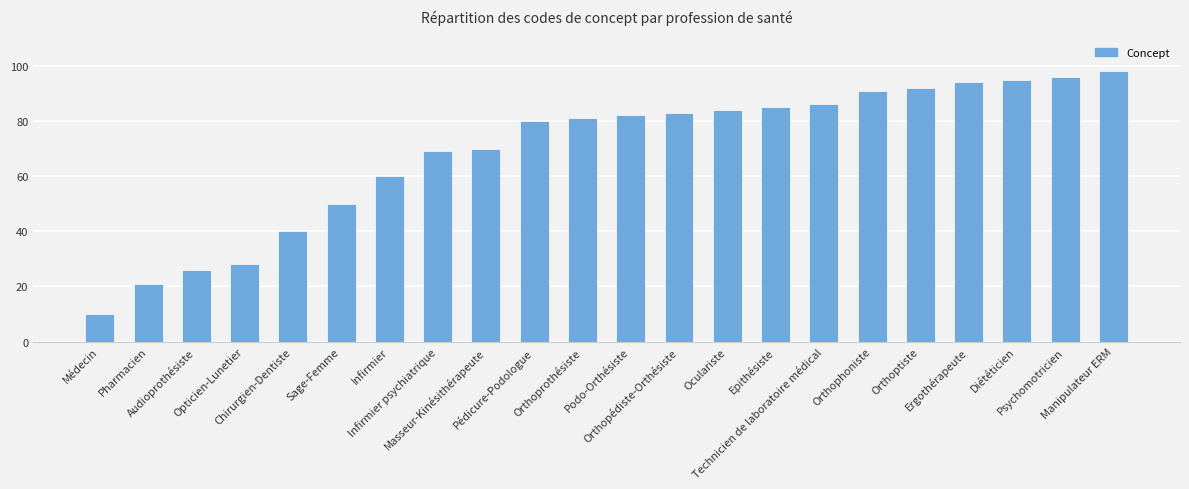

True or false: the data shows 50 at Oculariste.

False